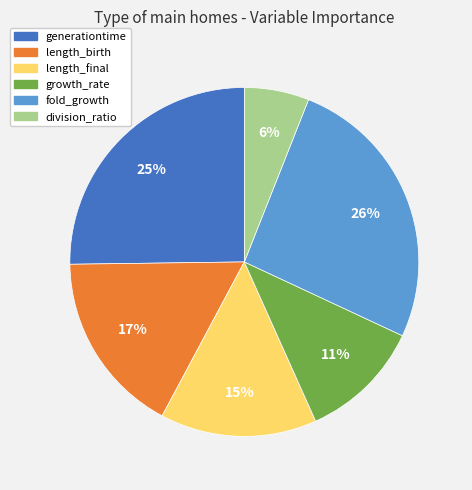

The length_final slice represents 15% of the pie. True or false?

True